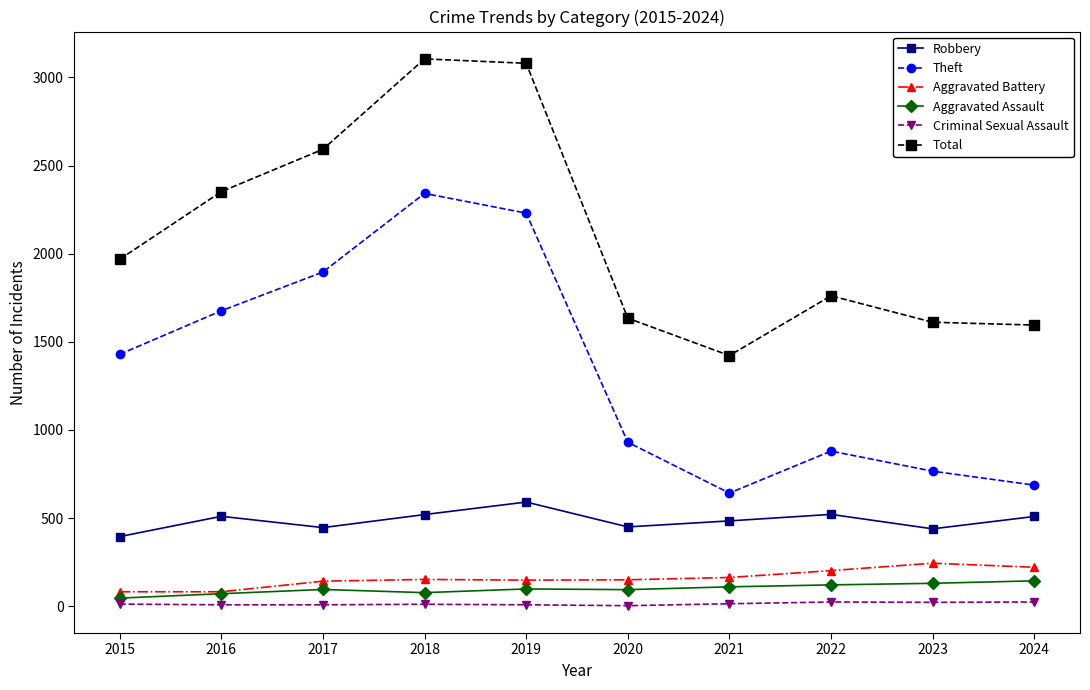

True or false: Theft has more than 2 points higher than both neighbors.

False